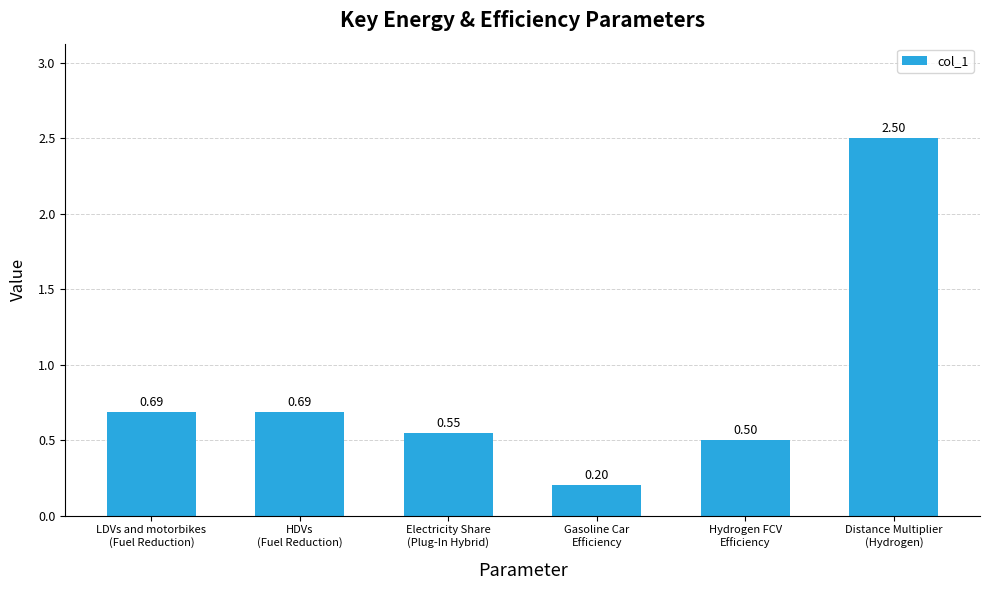

What is the sum of the values at LDVs and motorbikes
(Fuel Reduction) and Gasoline Car
Efficiency?

0.9